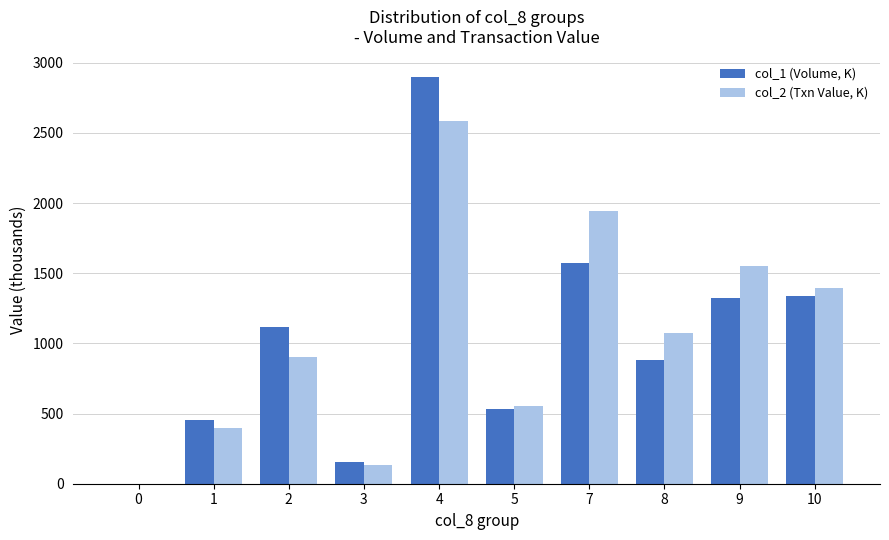

What are all the series names shown in the legend?

col_1 (Volume, K), col_2 (Txn Value, K)